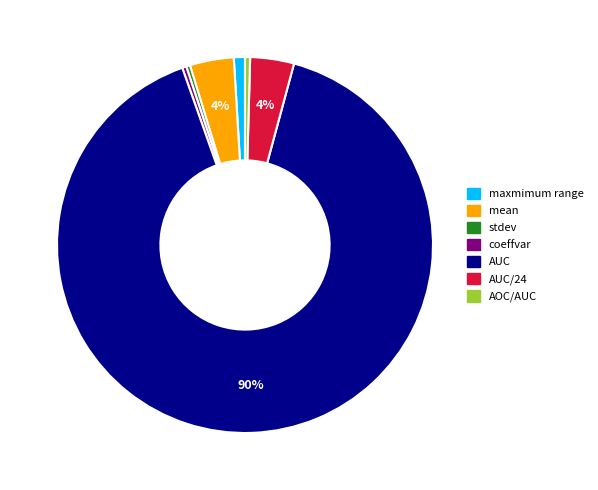

Count the number of slices in the pie.

7